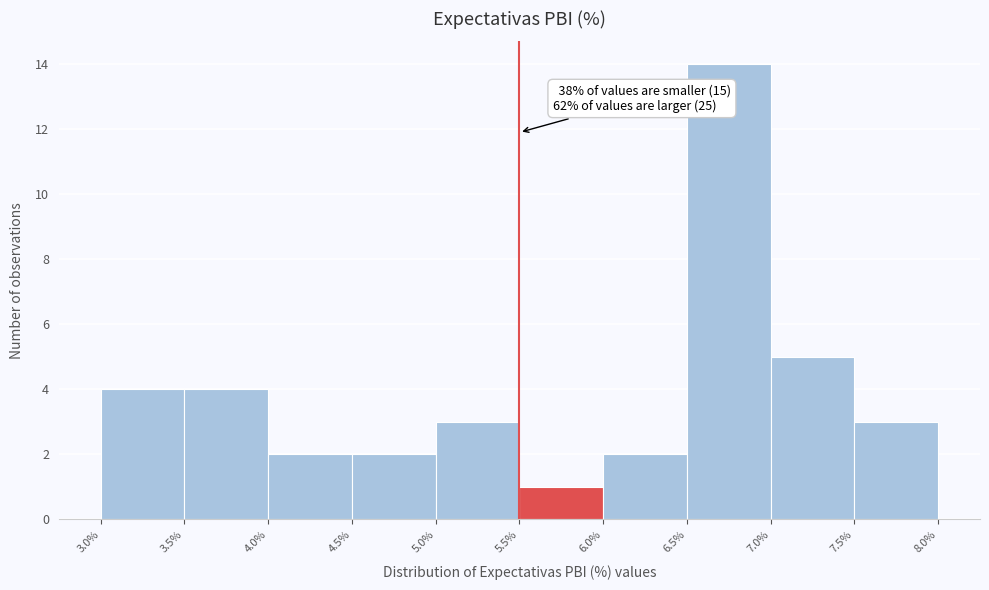

Which range on the x-axis has the tallest bar?

6.5% to 7.0%